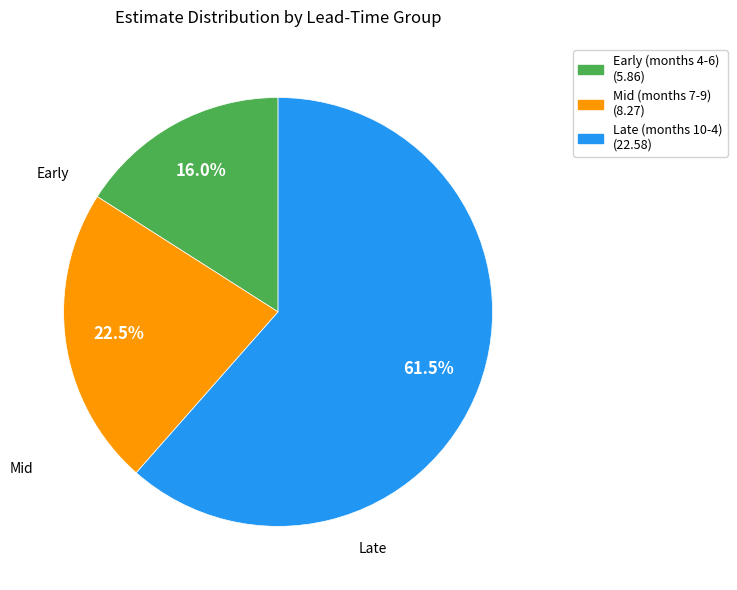

Is there a majority slice in this chart?

Yes